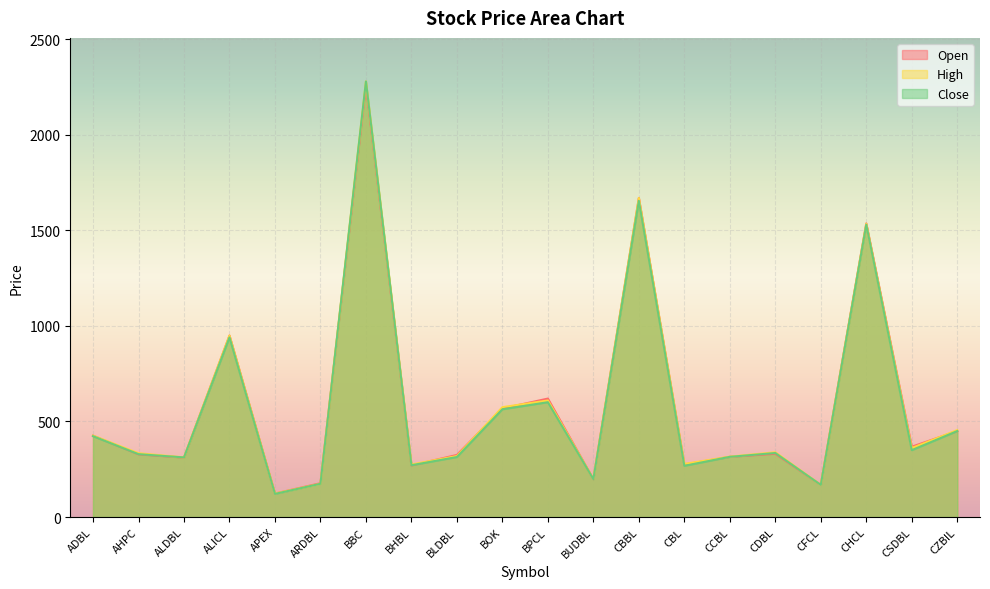

Count the number of data series in this chart.

3